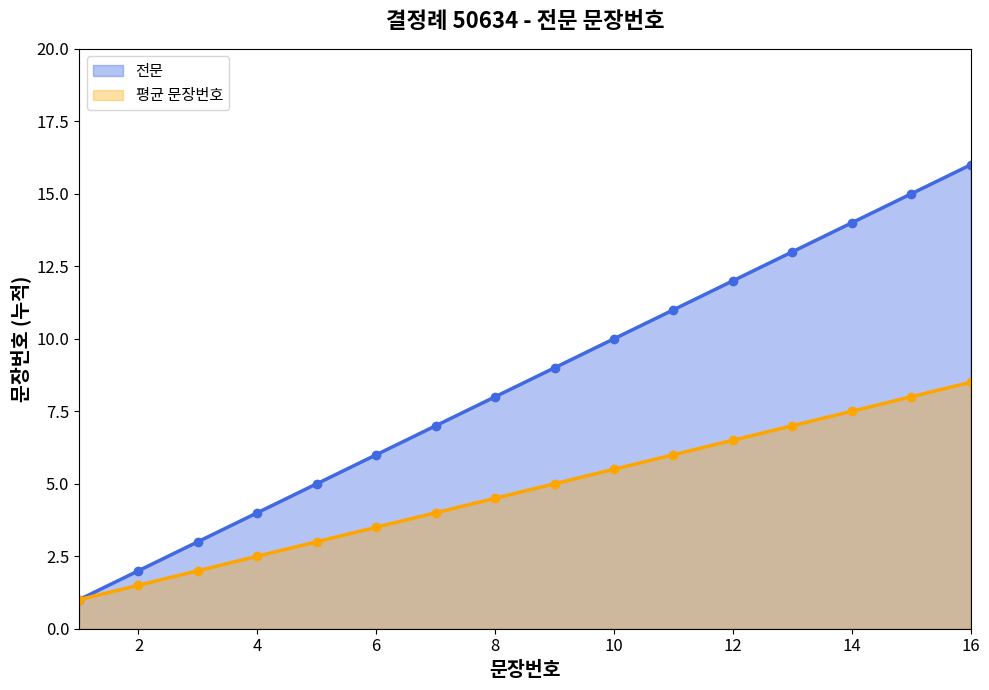

At which label does 평균 문장번호 reach its peak?

16